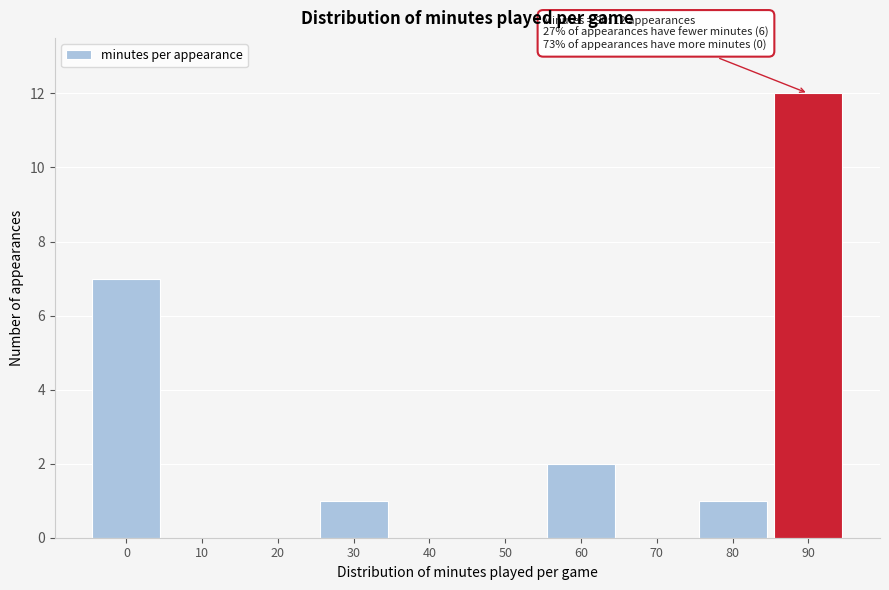

Reading left to right, extract all data points from this chart.

0=7	10=0	20=0	30=1	40=0	50=0	60=2	70=0	80=1	90=12